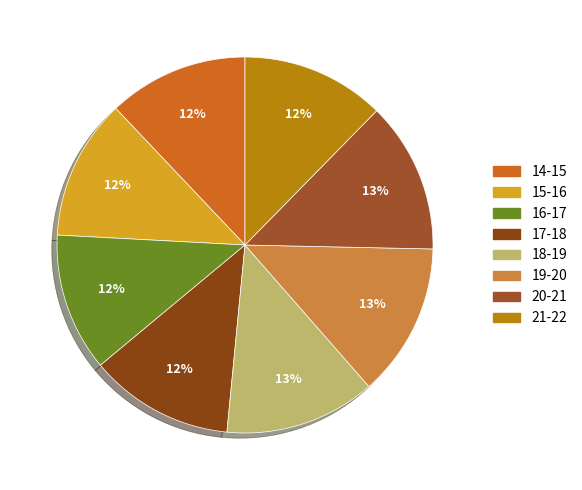

What is the smallest slice in the pie chart?

16-17